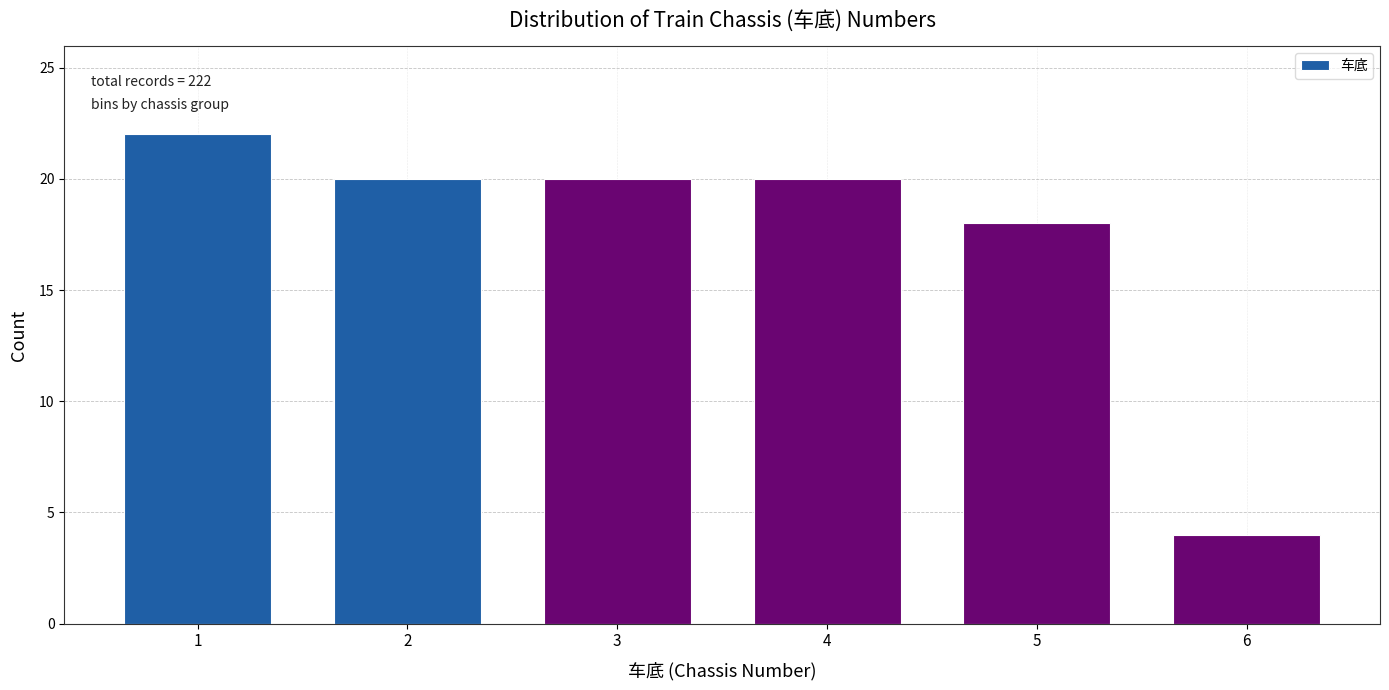

Reading left to right, transcribe all the data shown in this chart.

22	20	20	20	18	4